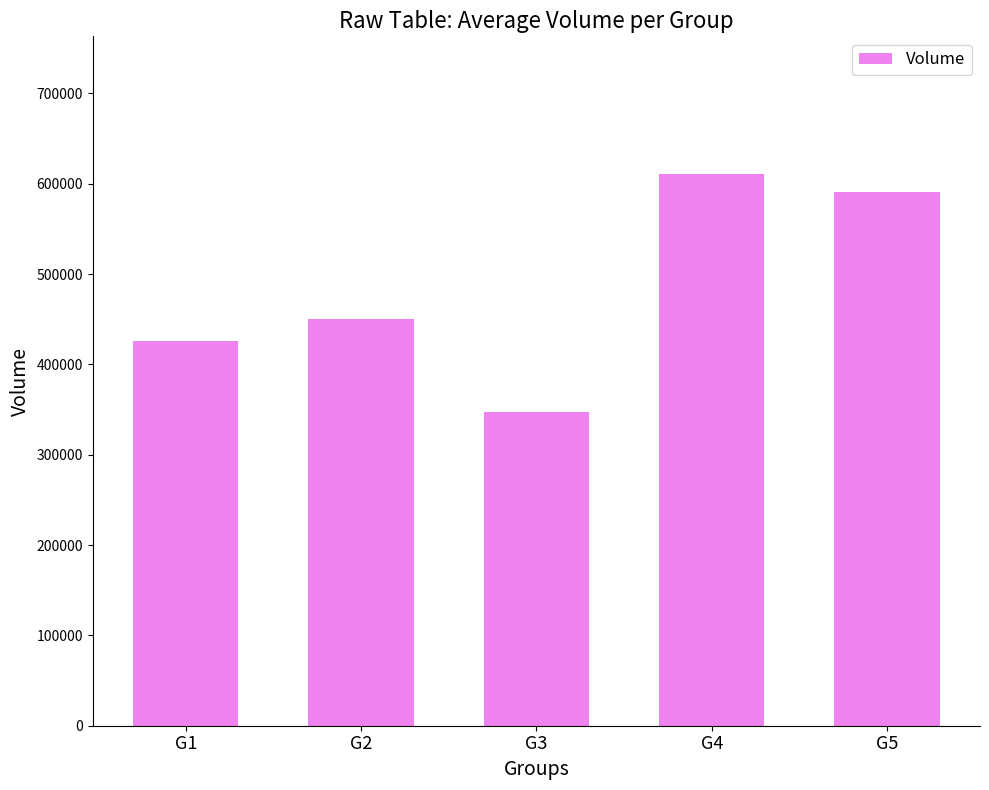

What is the sum of the values at G3 and G5?

938821